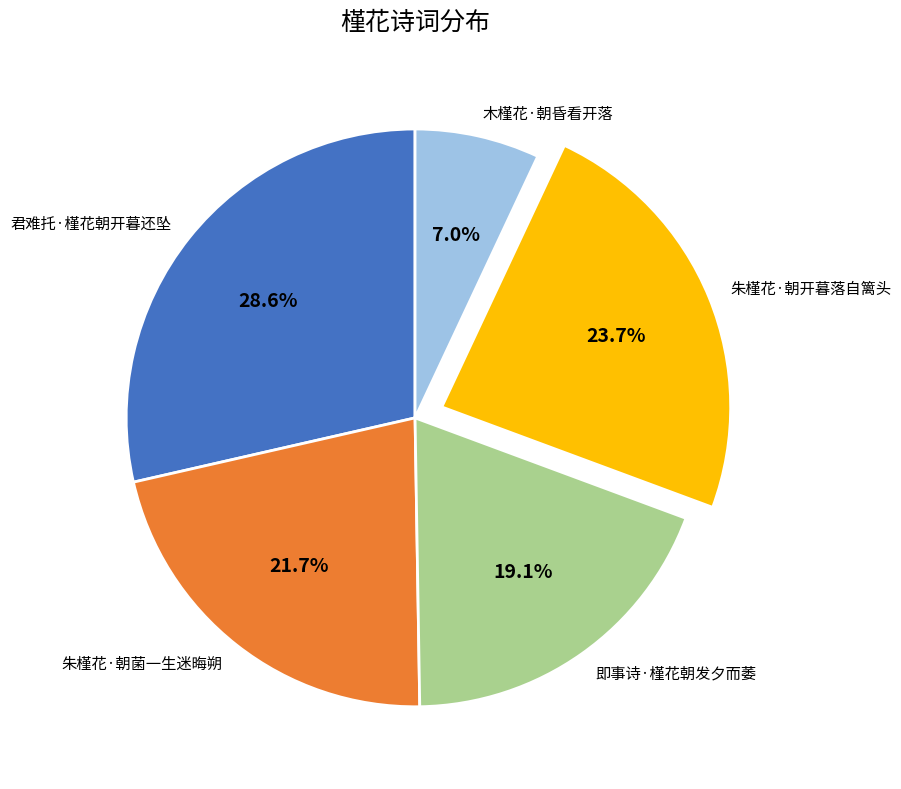

True or false: 木槿花·朝昏看开落 accounts for 7% of the total.

True